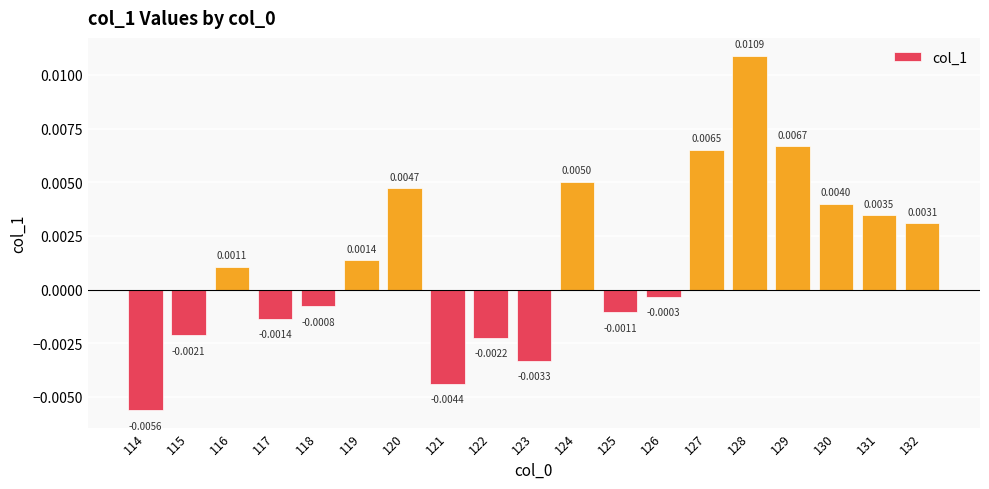

Between 116 and 132, which is larger?

132